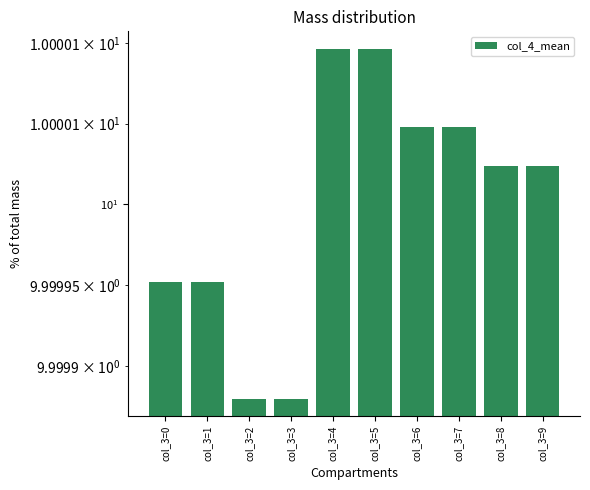

What is the value of the 4th bar from the left?

10.0